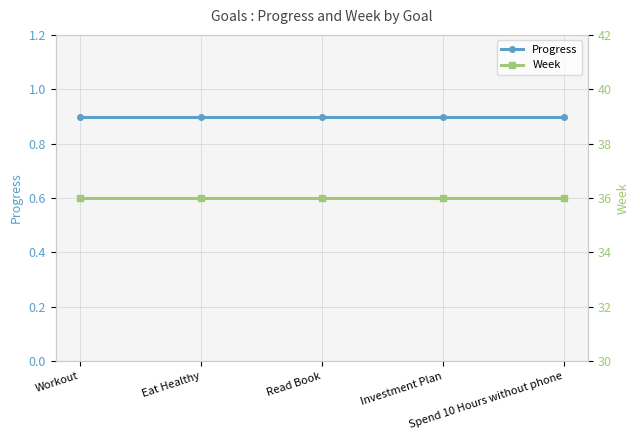

True or false: Week has a value of 7.4 at Read Book.

False